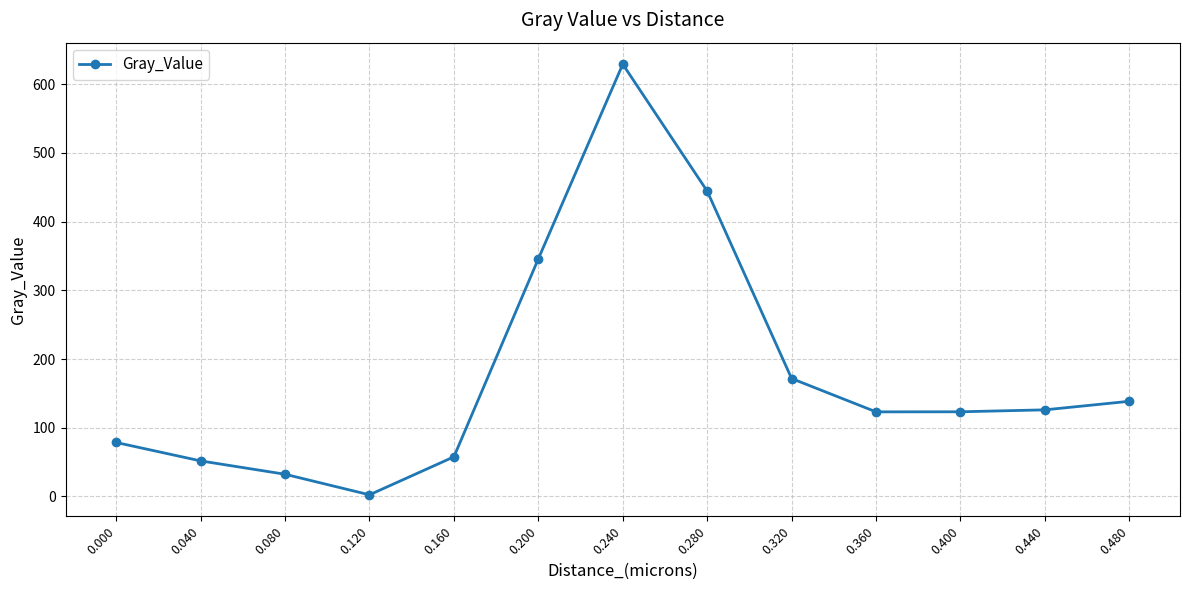

Is it true that the value at 0.400 is 43.9?

False